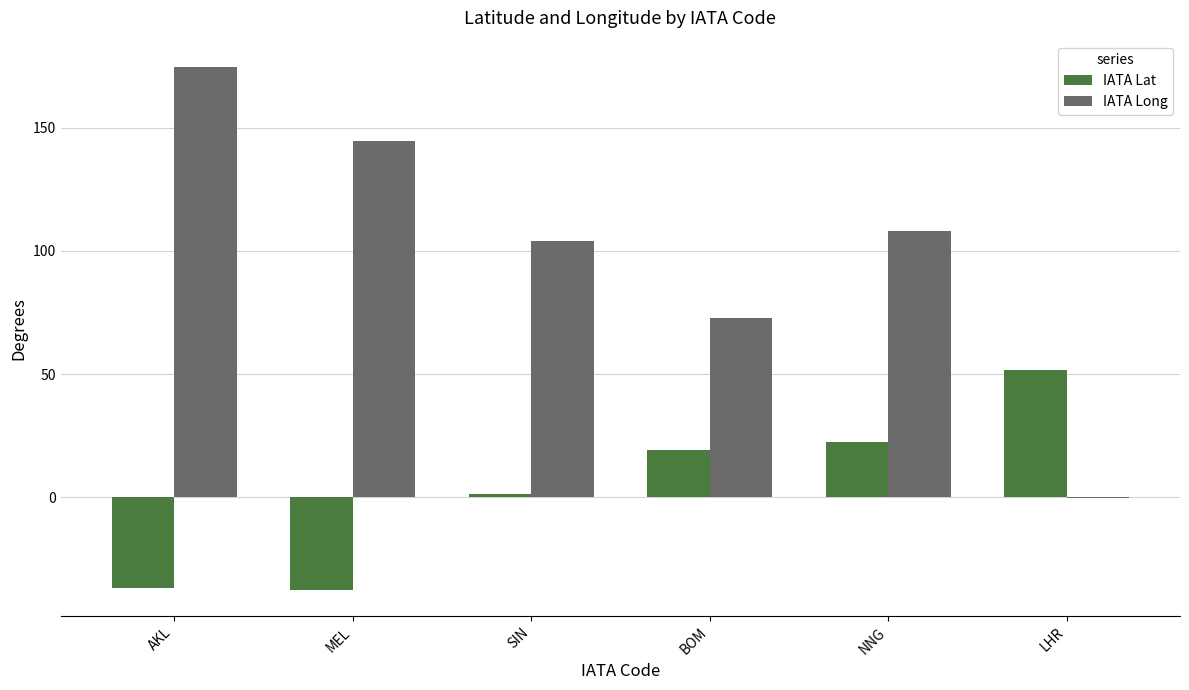

Which series has the widest spread of values?

IATA Long